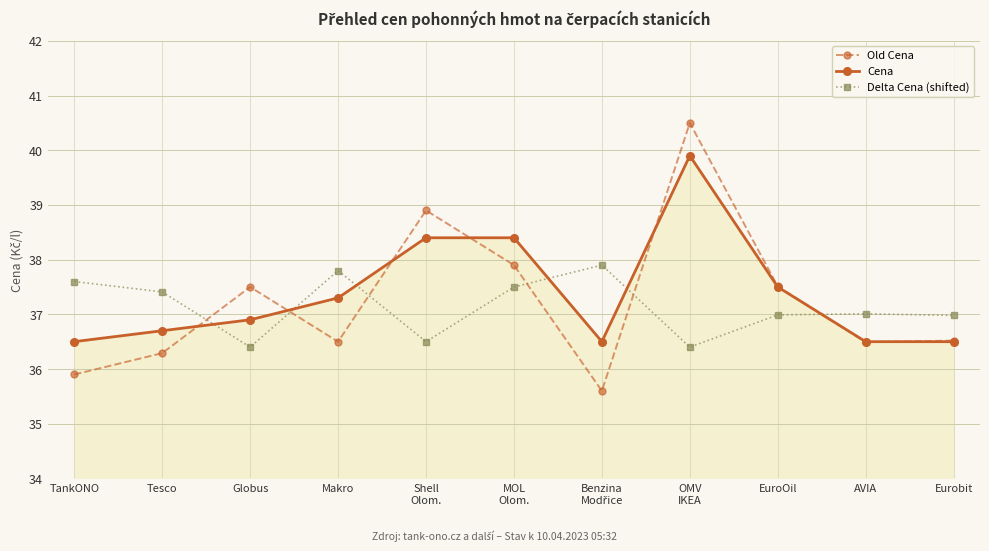

What is the sum of all Cena values?

411.1